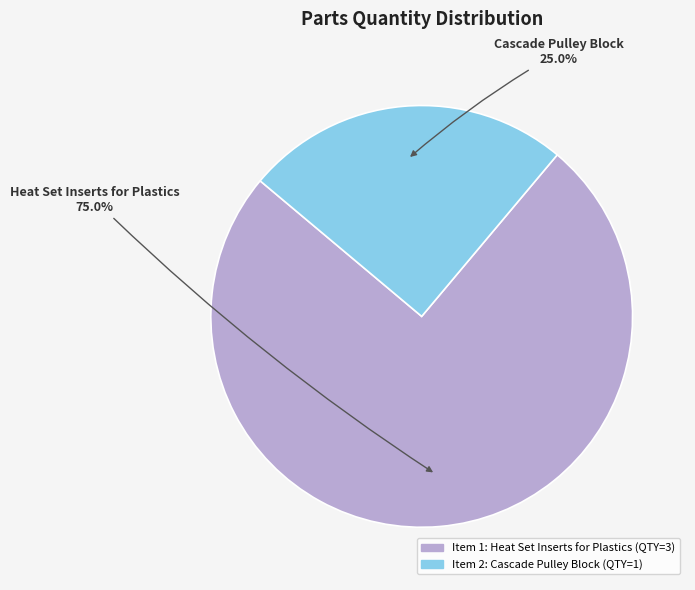

Is there any slice that represents more than half of the pie?

Yes